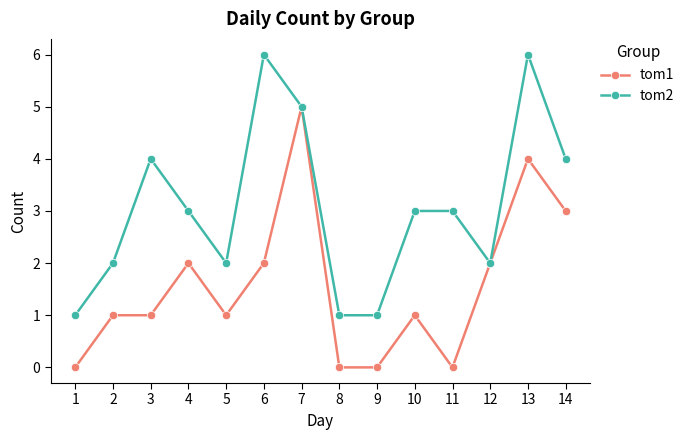

What is the value of the tom2 point at the 2nd from the left?

2